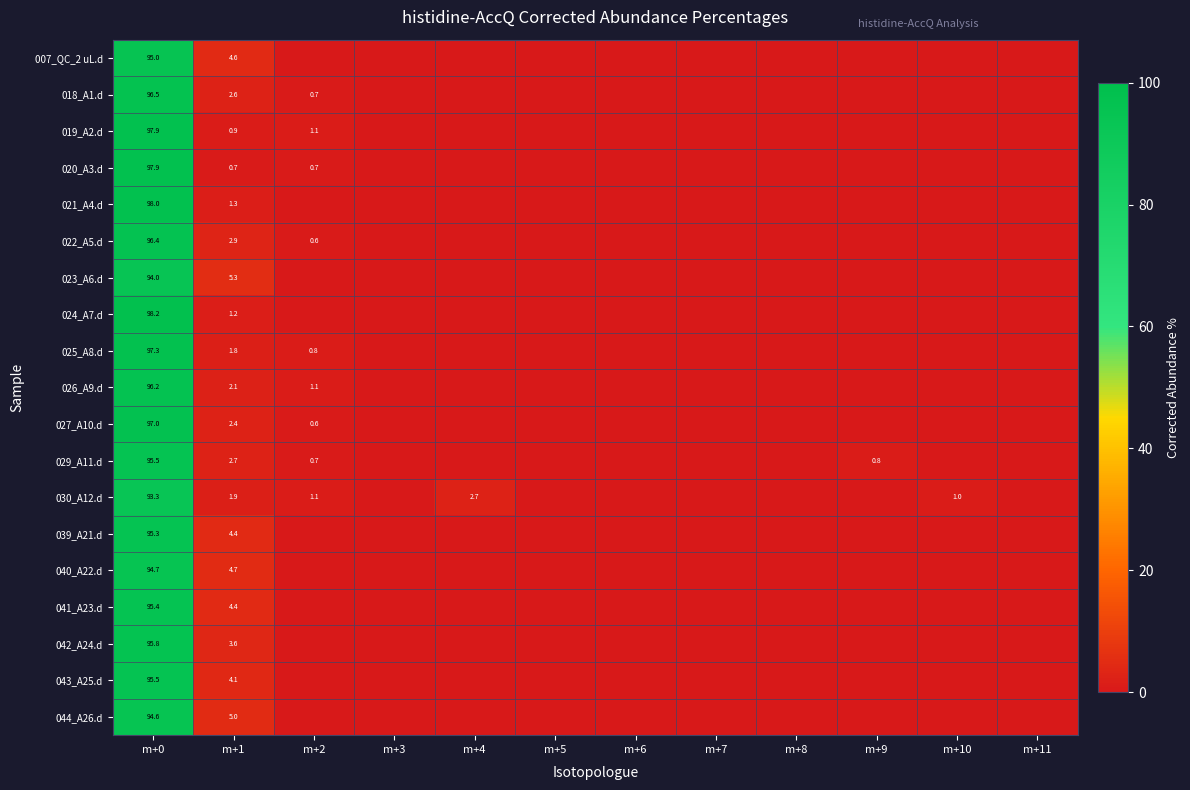

What is the average value of the 019_A2.d series?

8.3